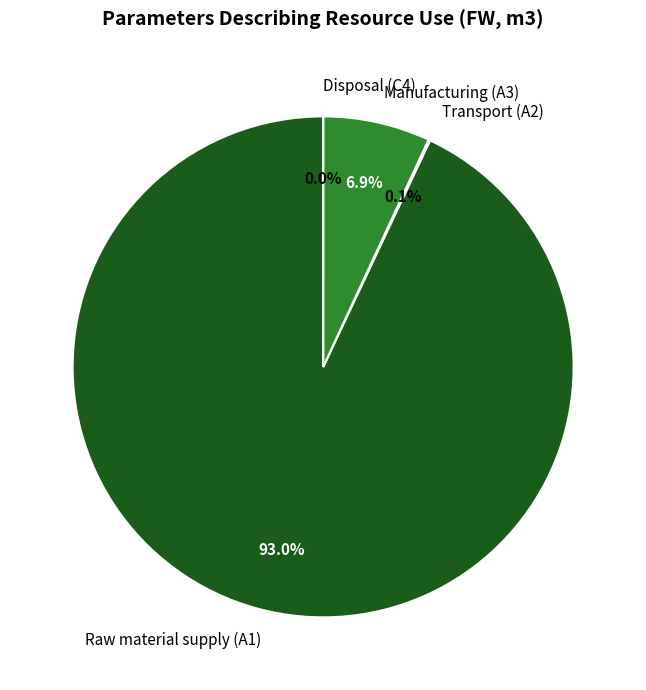

What percentage is the Raw material supply (A1) slice, to the nearest percent?

93%